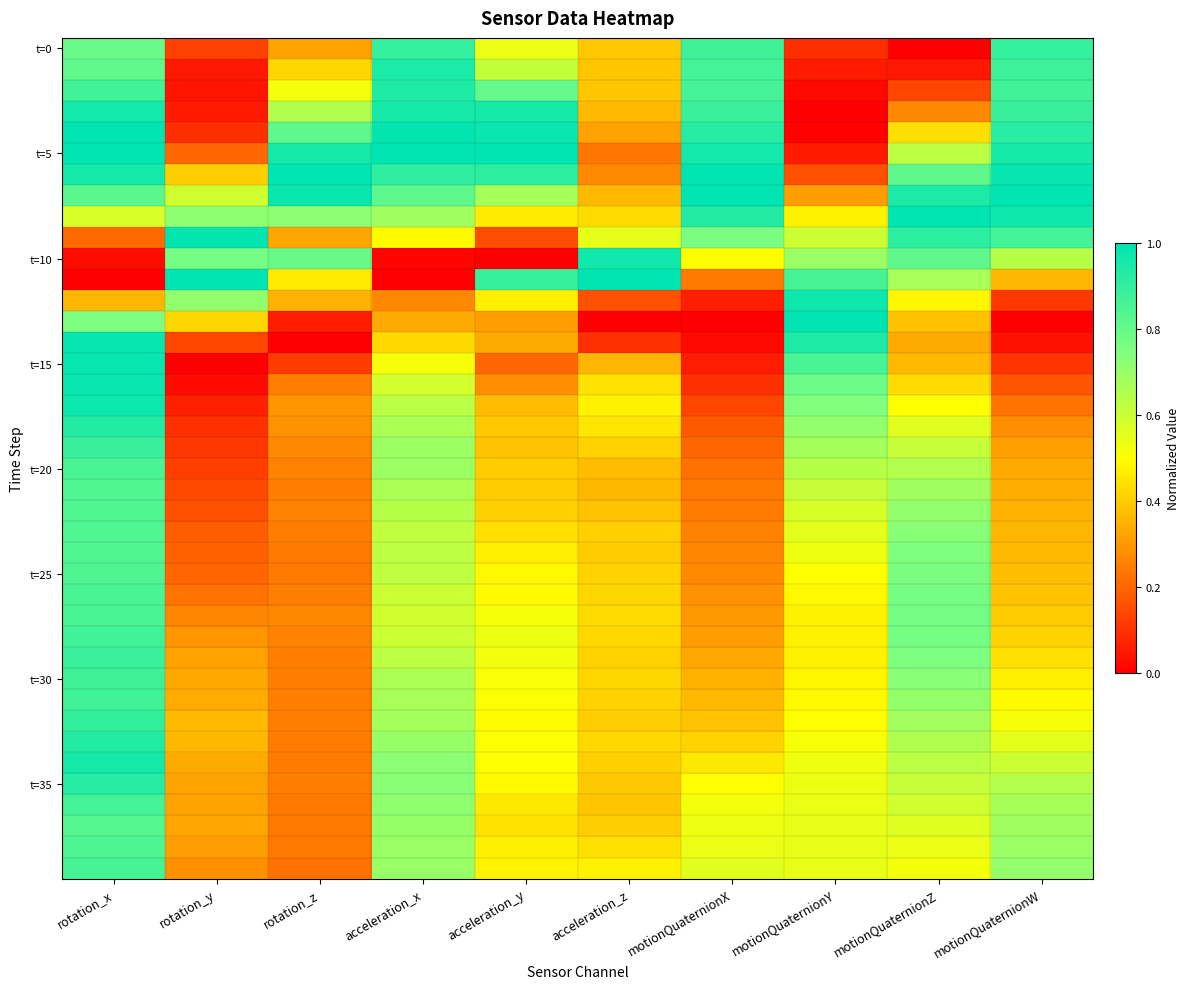

What is the greatest value displayed?

1.0